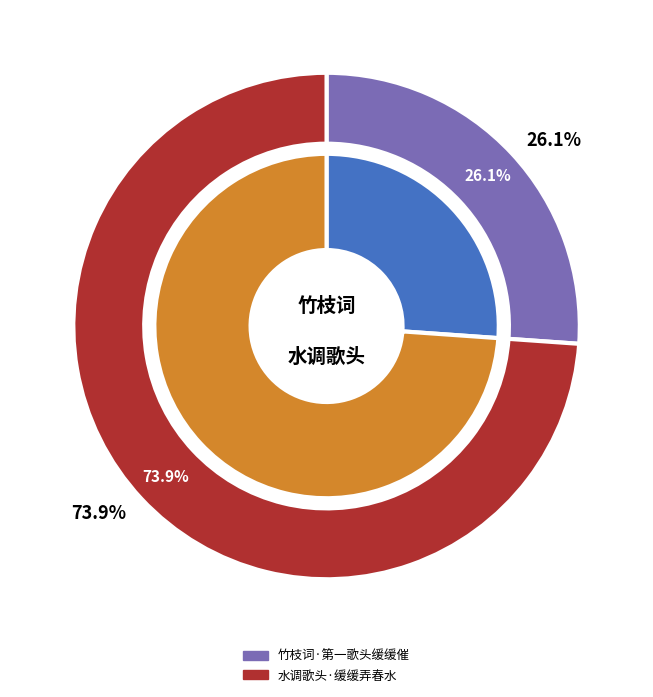

Is there a majority slice in this chart?

Yes